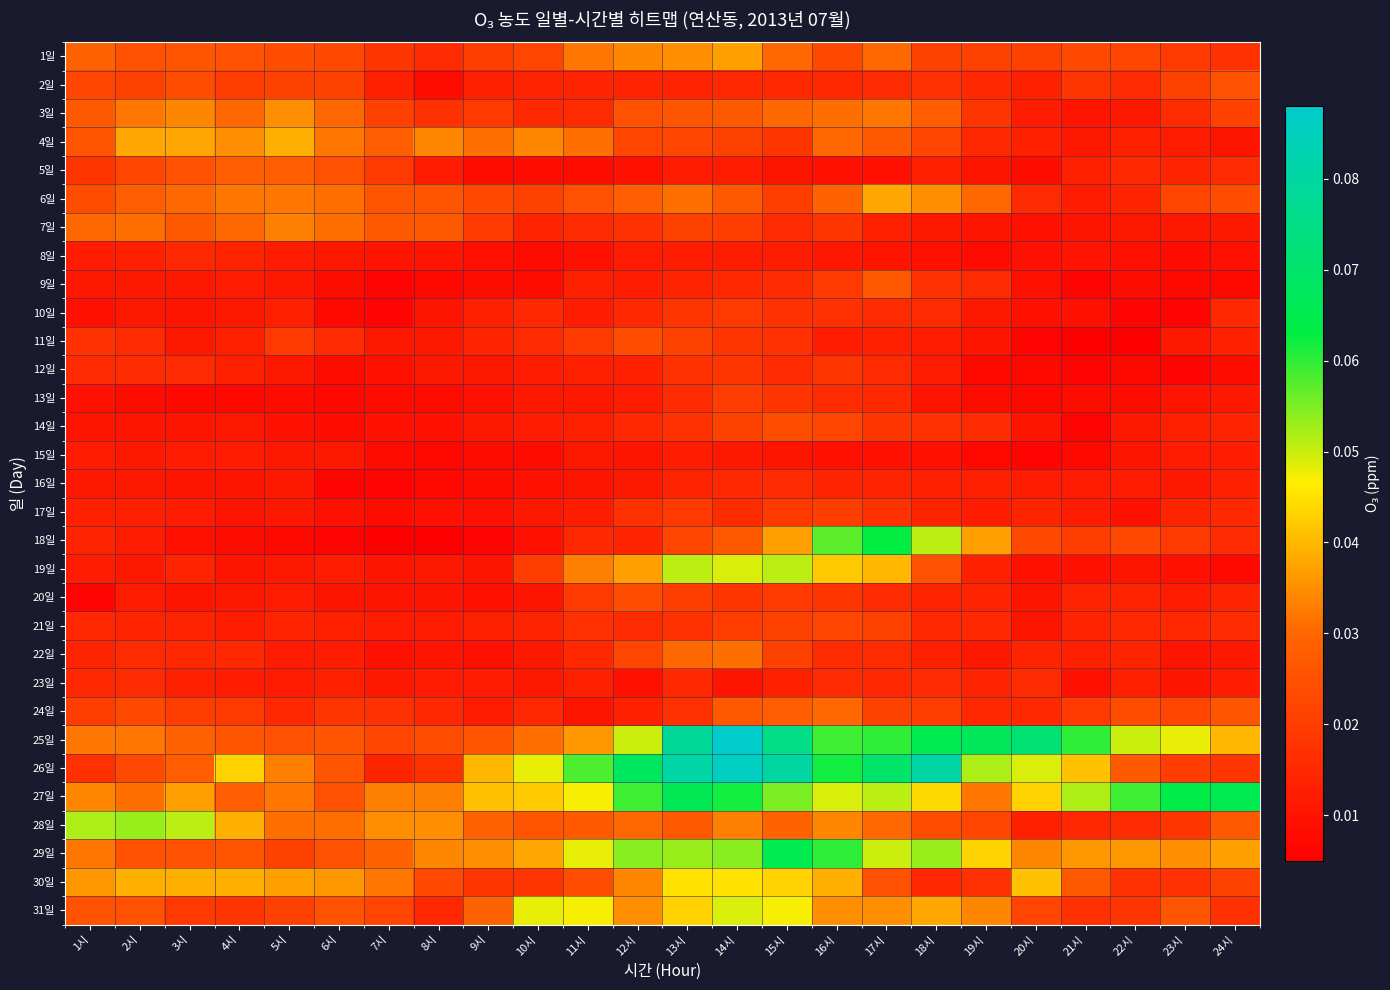

How many distinct data groups are displayed?

31